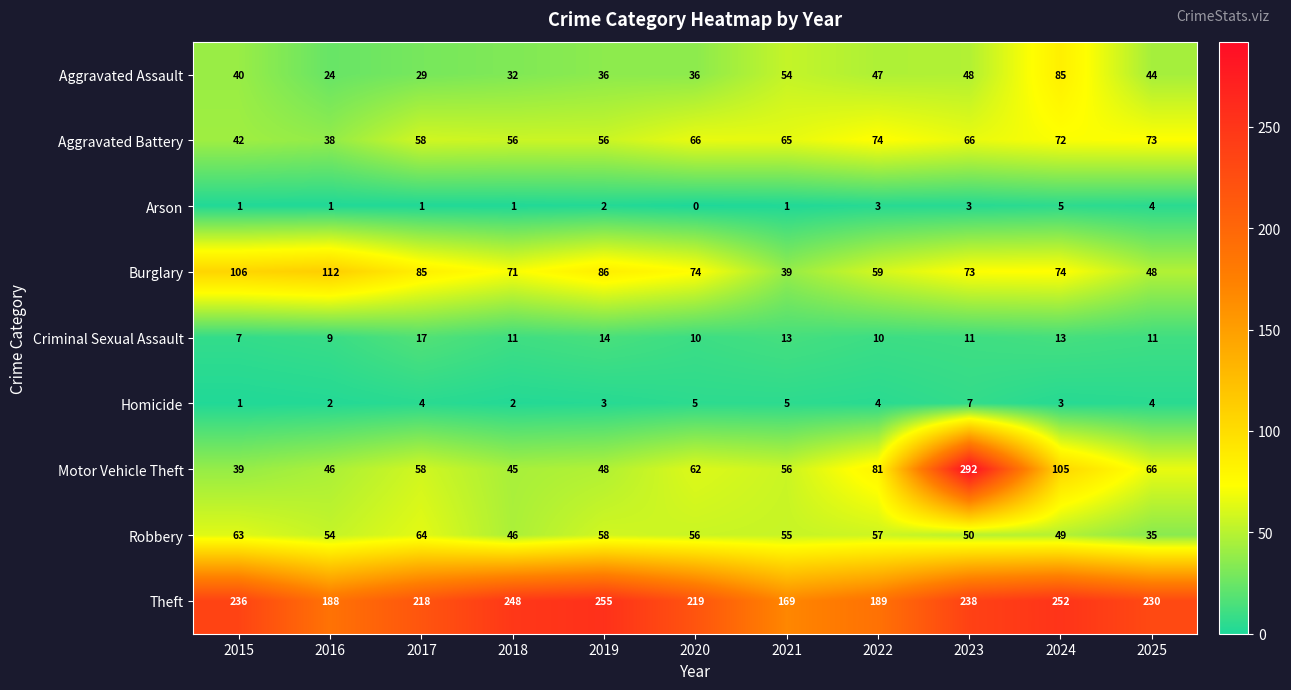

Which series has the largest total across all categories?

Theft